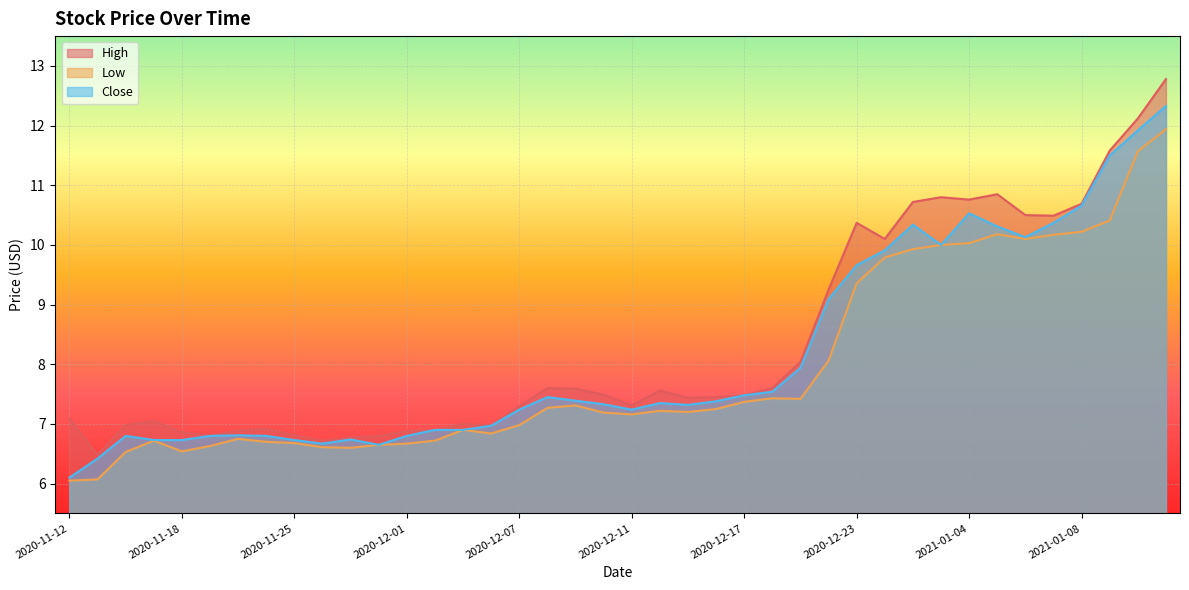

Reading left to right, what are all the values shown in this chart?

High: 2020-11-12=7.1	2020-11-13=6.5	2020-11-16=7.0	2020-11-17=7.0	2020-11-18=6.9	2020-11-19=6.8	2020-11-23=6.9	2020-11-24=6.9	2020-11-25=6.8	2020-11-26=6.7	2020-11-27=6.8	2020-11-30=6.8	2020-12-01=6.9	2020-12-02=6.9	2020-12-03=7.0	2020-12-04=7.0	2020-12-07=7.3	2020-12-08=7.6	2020-12-09=7.6	2020-12-10=7.5	2020-12-11=7.3	2020-12-14=7.6	2020-12-15=7.4	2020-12-16=7.5	2020-12-17=7.5	2020-12-18=7.6	2020-12-21=8.0	2020-12-22=9.2	2020-12-23=10.4	2020-12-28=10.1	2020-12-29=10.7	2020-12-30=10.8	2021-01-04=10.8	2021-01-05=10.8	2021-01-06=10.5	2021-01-07=10.5	2021-01-08=10.7	2021-01-11=11.6	2021-01-12=12.1	2021-01-13=12.8
Low: 2020-11-12=6.0	2020-11-13=6.1	2020-11-16=6.5	2020-11-17=6.7	2020-11-18=6.5	2020-11-19=6.6	2020-11-23=6.8	2020-11-24=6.7	2020-11-25=6.7	2020-11-26=6.6	2020-11-27=6.6	2020-11-30=6.7	2020-12-01=6.7	2020-12-02=6.7	2020-12-03=6.9	2020-12-04=6.8	2020-12-07=7.0	2020-12-08=7.3	2020-12-09=7.3	2020-12-10=7.2	2020-12-11=7.2	2020-12-14=7.2	2020-12-15=7.2	2020-12-16=7.2	2020-12-17=7.4	2020-12-18=7.4	2020-12-21=7.4	2020-12-22=8.1	2020-12-23=9.4	2020-12-28=9.8	2020-12-29=9.9	2020-12-30=10.0	2021-01-04=10.0	2021-01-05=10.2	2021-01-06=10.1	2021-01-07=10.2	2021-01-08=10.2	2021-01-11=10.4	2021-01-12=11.6	2021-01-13=11.9
Close: 2020-11-12=6.1	2020-11-13=6.4	2020-11-16=6.8	2020-11-17=6.7	2020-11-18=6.7	2020-11-19=6.8	2020-11-23=6.8	2020-11-24=6.8	2020-11-25=6.7	2020-11-26=6.7	2020-11-27=6.7	2020-11-30=6.7	2020-12-01=6.8	2020-12-02=6.9	2020-12-03=6.9	2020-12-04=7.0	2020-12-07=7.2	2020-12-08=7.5	2020-12-09=7.4	2020-12-10=7.3	2020-12-11=7.2	2020-12-14=7.3	2020-12-15=7.3	2020-12-16=7.4	2020-12-17=7.5	2020-12-18=7.5	2020-12-21=7.9	2020-12-22=9.1	2020-12-23=9.7	2020-12-28=9.9	2020-12-29=10.3	2020-12-30=10.0	2021-01-04=10.5	2021-01-05=10.3	2021-01-06=10.1	2021-01-07=10.4	2021-01-08=10.7	2021-01-11=11.5	2021-01-12=11.9	2021-01-13=12.3